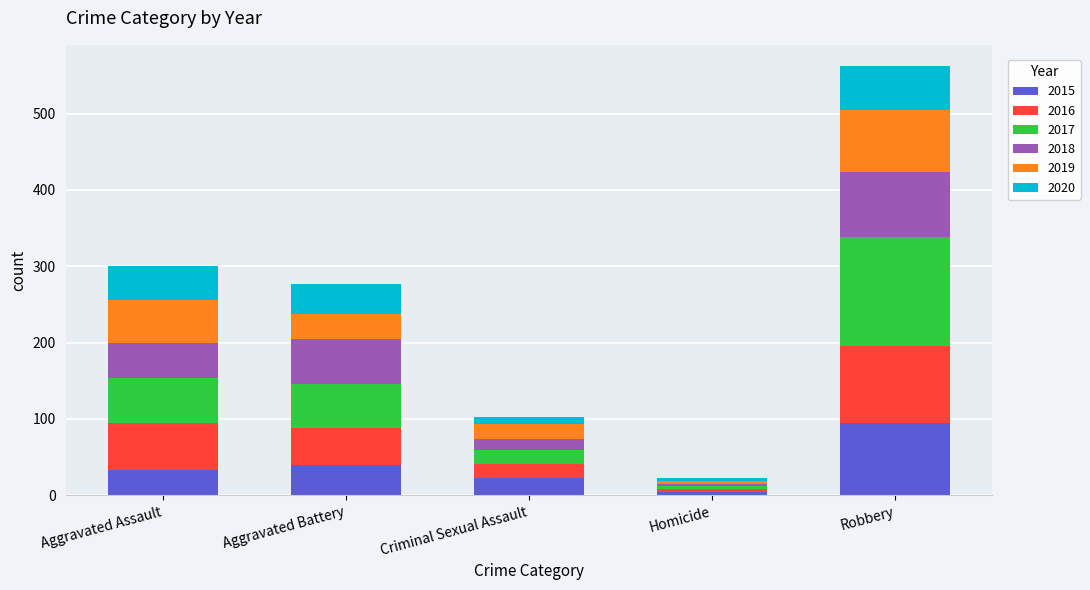

Which category has the highest value in the 2015 series?

Robbery